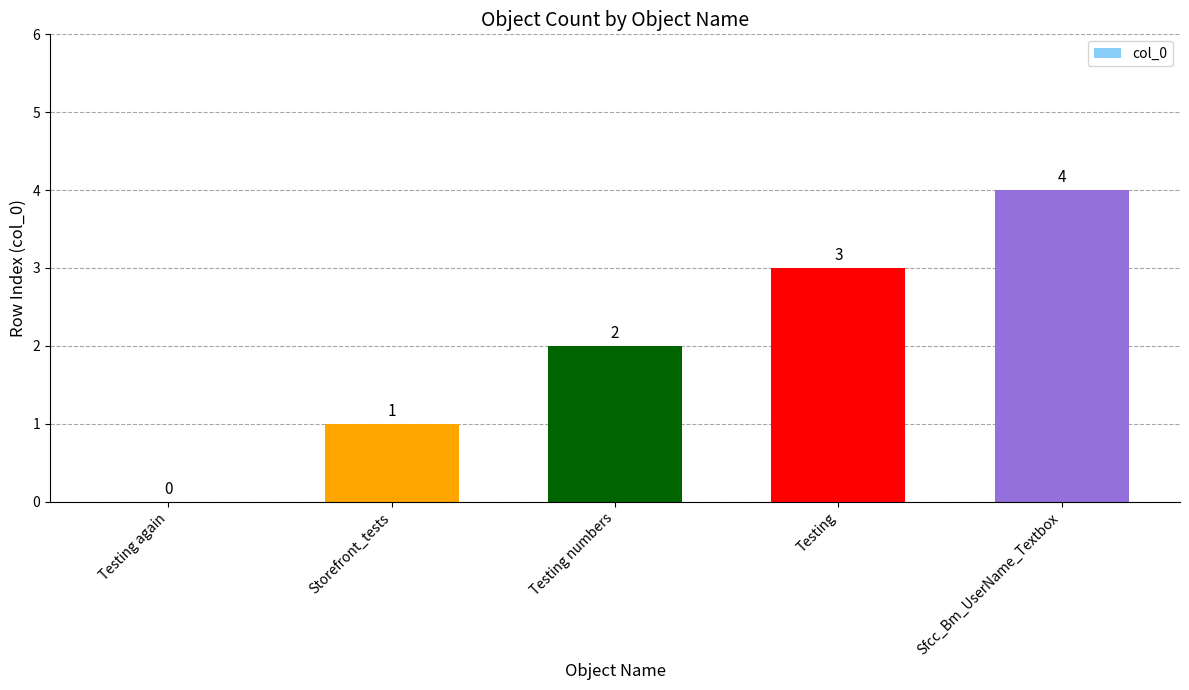

The chart shows a value of 3 at Testing. True or false?

True